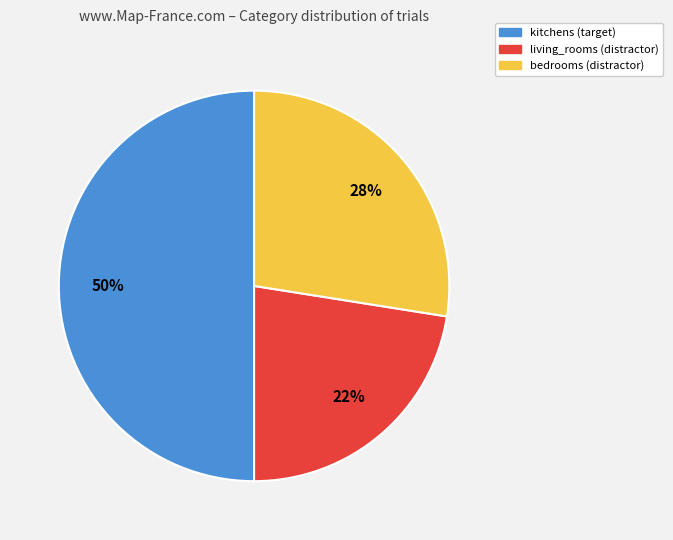

Combined, do kitchens and living_rooms account for over 50%?

Yes